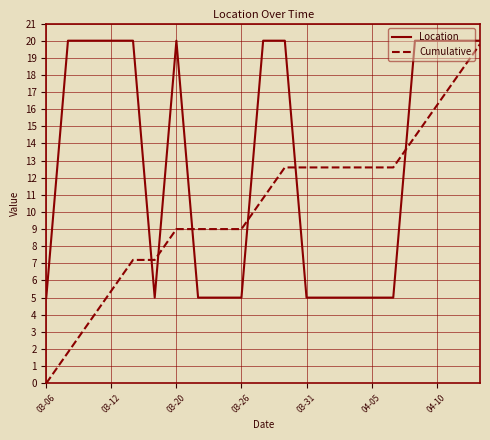

List the series in order of their overall mean, highest first.

Location, Cumulative